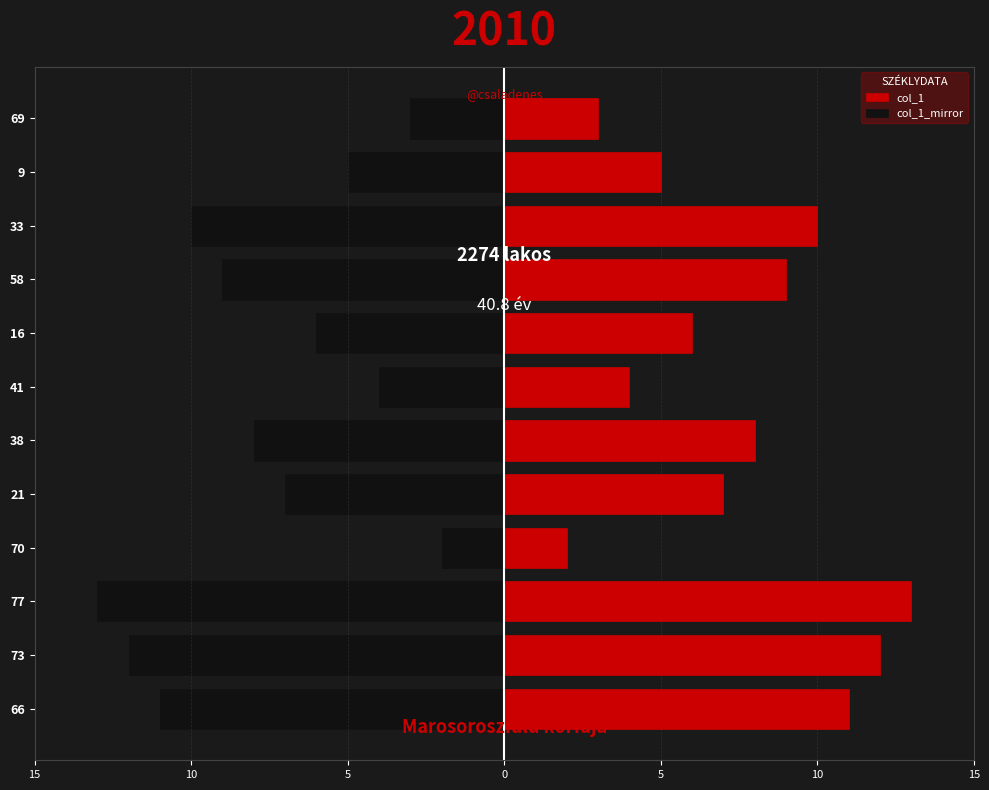

How many bars are there in total?

24